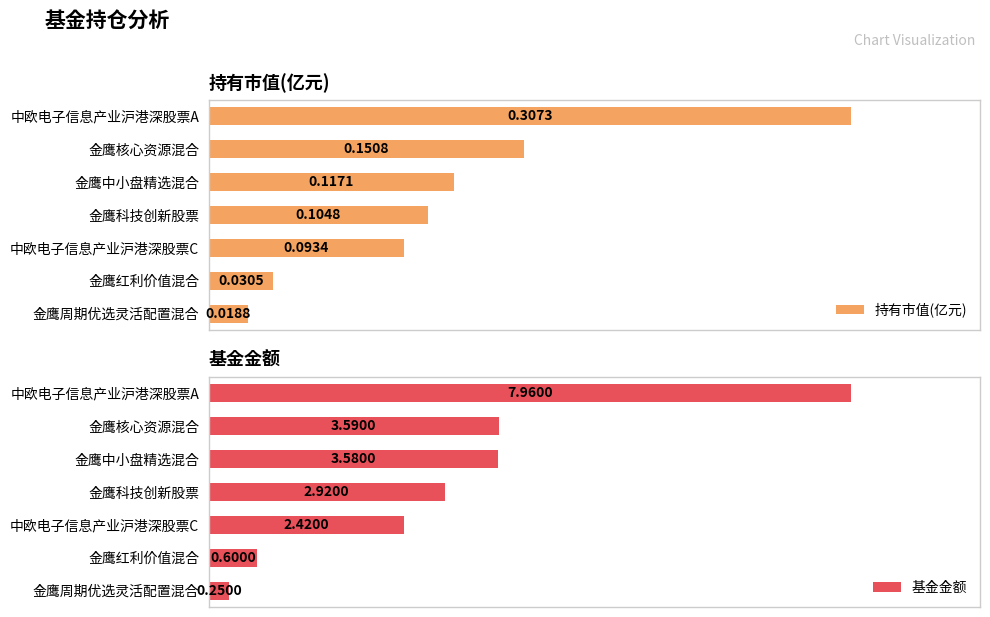

What is the difference between the highest and lowest values at 5?

2.4